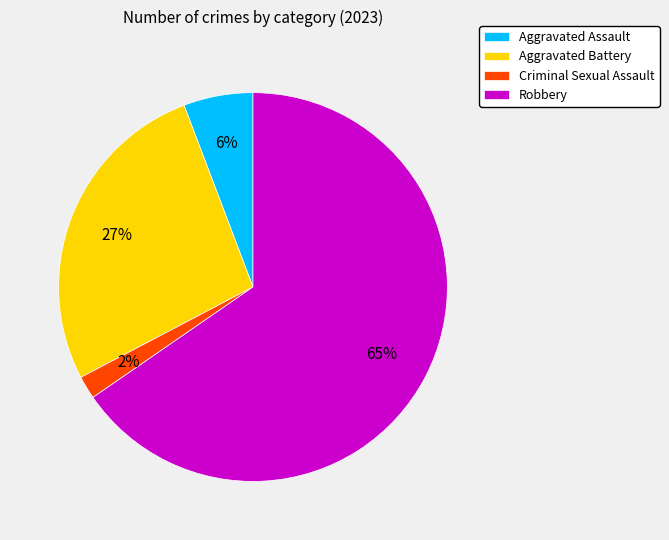

Which slice represents more than half of the pie?

Robbery